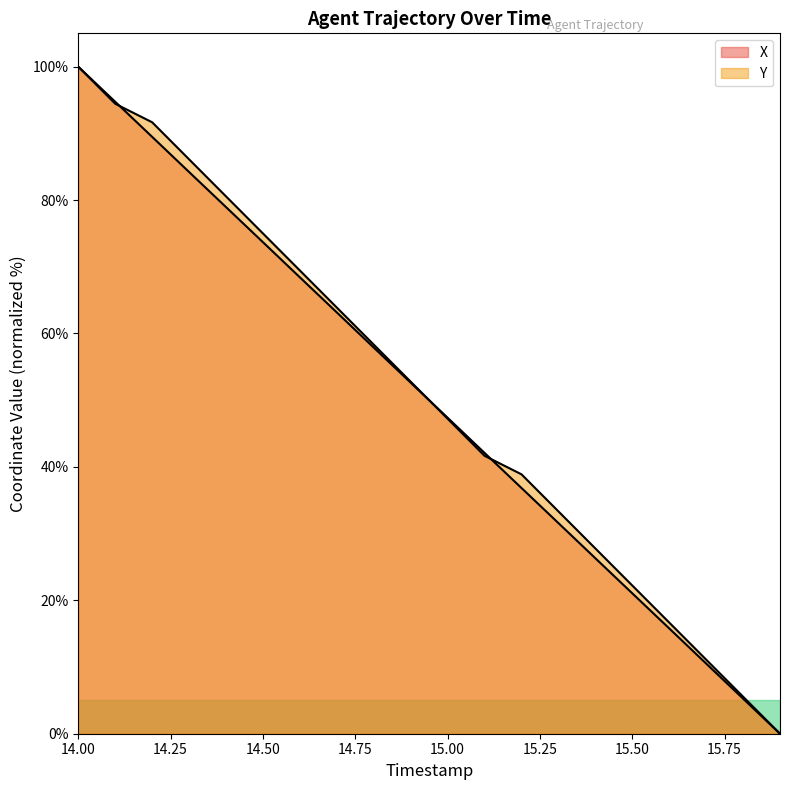

What is the average value of the Y series?

50.8